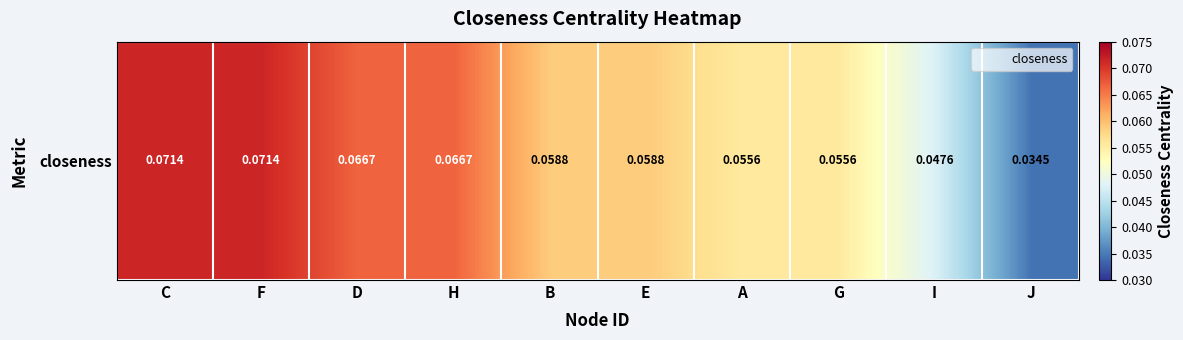

Reading right to left, extract all data points from this chart.

0.0	0.0	0.1	0.1	0.1	0.1	0.1	0.1	0.1	0.1